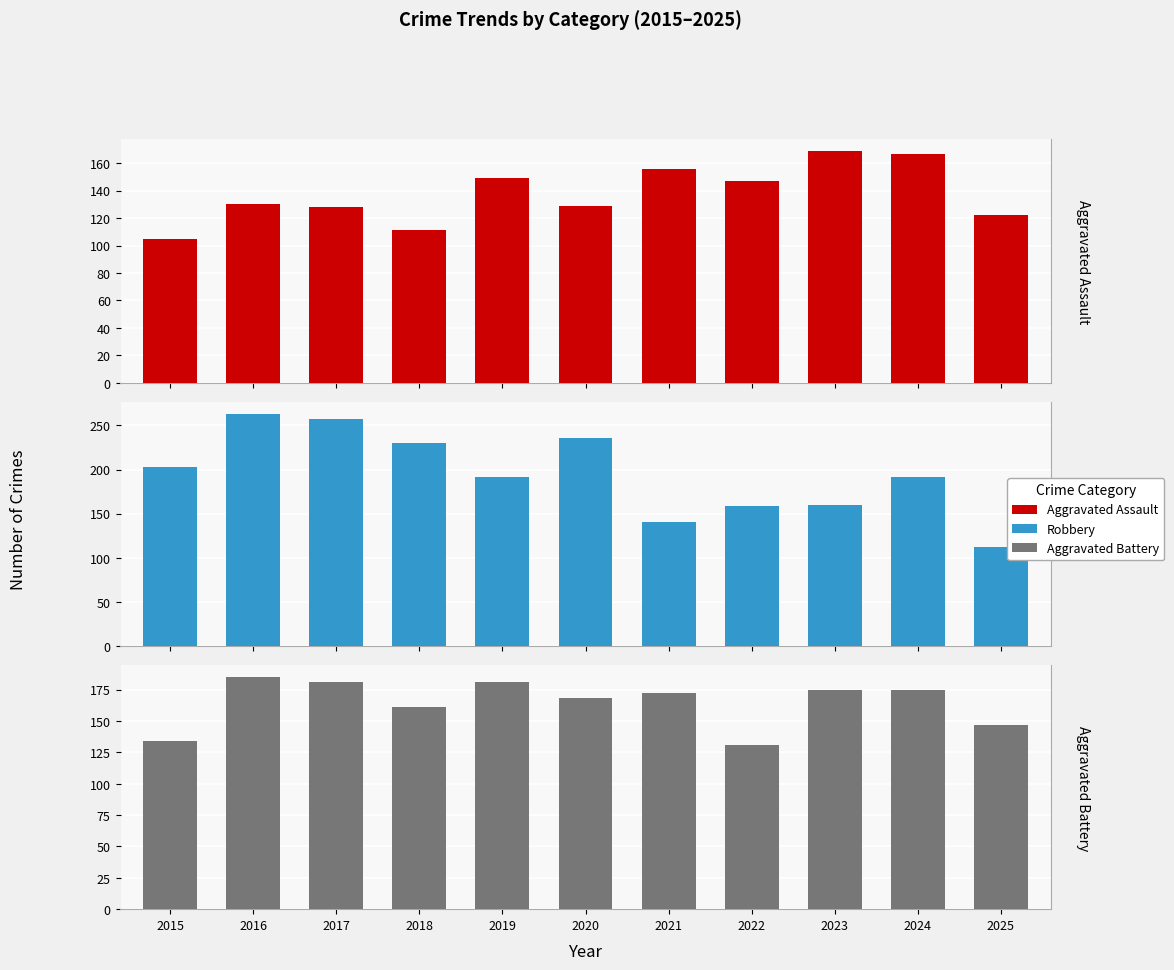

What is the value of the Aggravated Assault bar at the 2nd from the left?

130